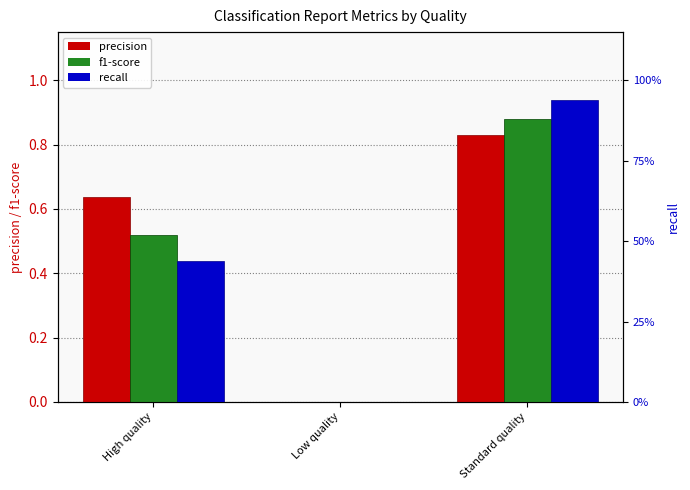

Is the value of precision at Low quality greater than the value of f1-score at Standard quality?

No